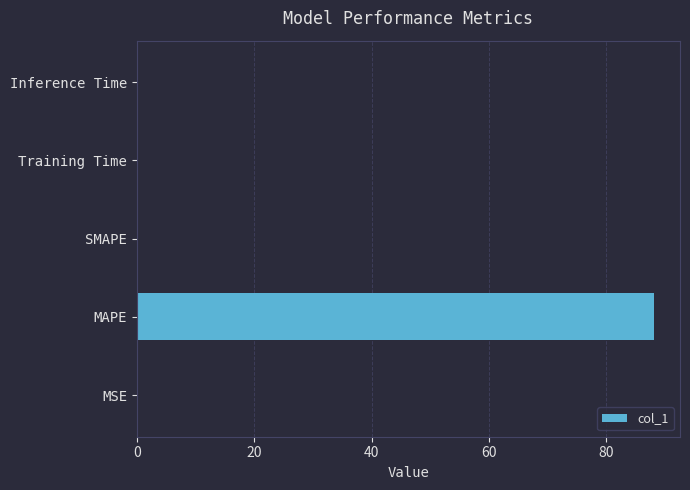

The chart shows a value of 153.7 at MAPE. True or false?

False